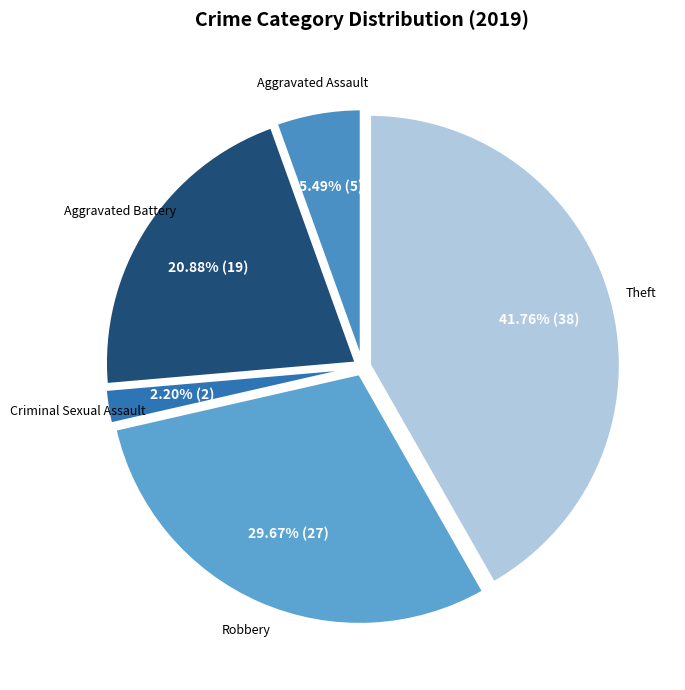

Is there any slice that represents more than half of the pie?

No